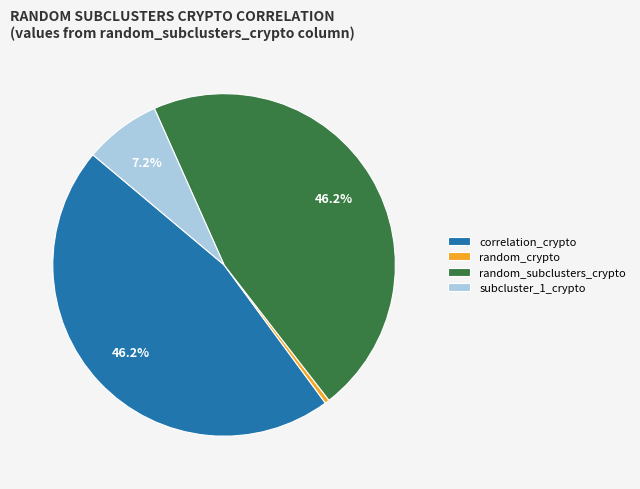

Between random_subclusters_crypto and random_crypto, which is larger?

random_subclusters_crypto